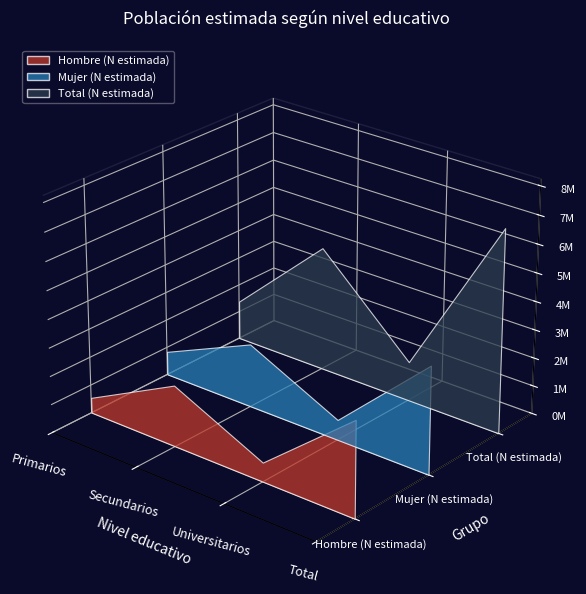

Reading left to right, extract all data points from this chart.

Hombre (N estimada): Primarios=539360	Secundarios=2159138	Universitarios=673039	Total=3371537
Mujer (N estimada): Primarios=835953	Secundarios=2244896	Universitarios=712541	Total=3793389
Total (N estimada): Primarios=1375312	Secundarios=4404034	Universitarios=1385580	Total=7164926